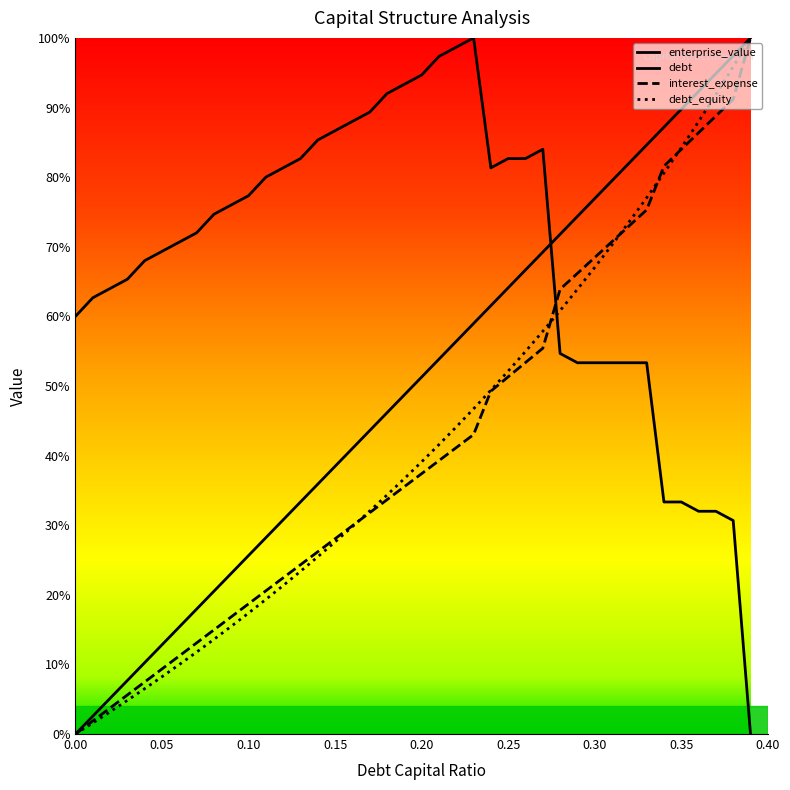

How many positive values does the debt_capital series have?

39